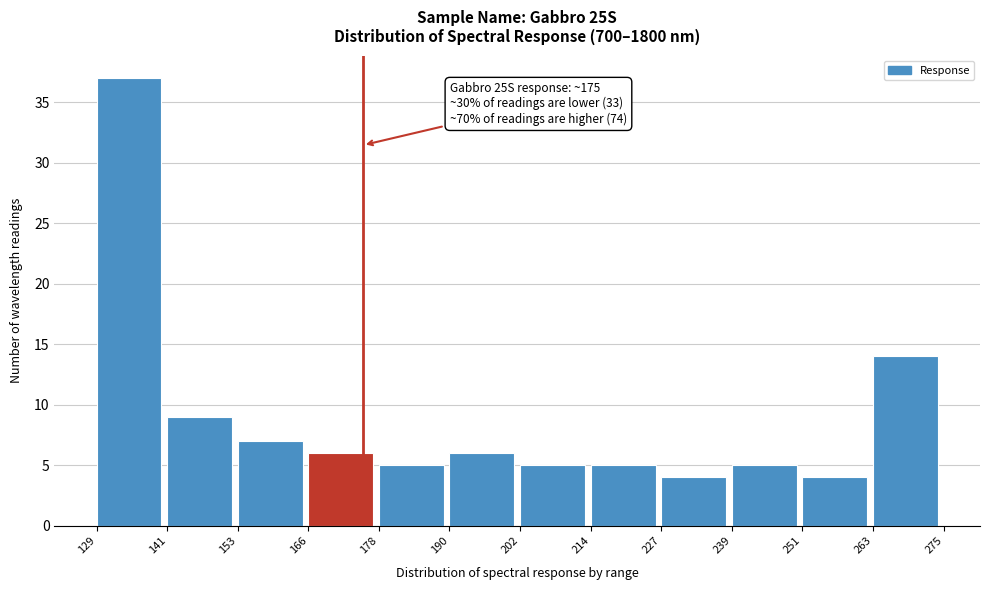

Over which range of the x-axis is the bar tallest?

129 to 141